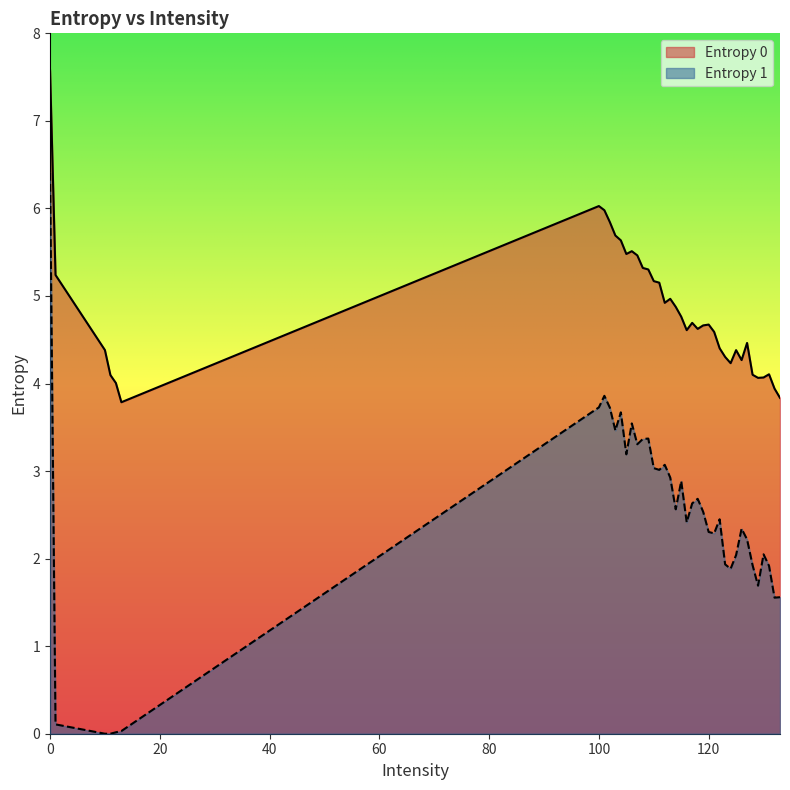

True or false: Entropy 1 and Entropy 0 intersect in this chart.

False